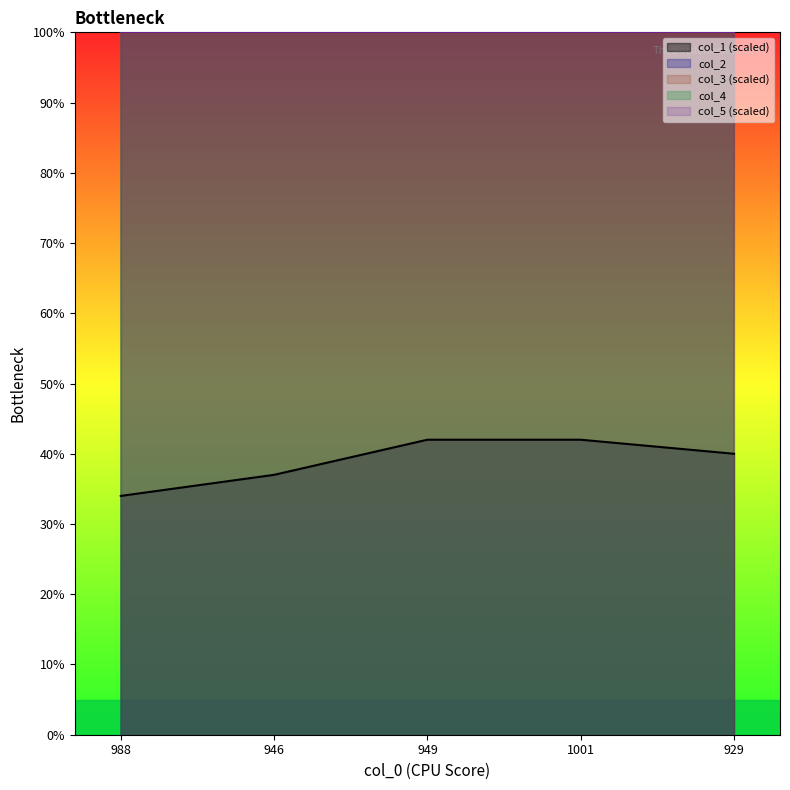

What is the lowest value of the col_3 series?

100.0